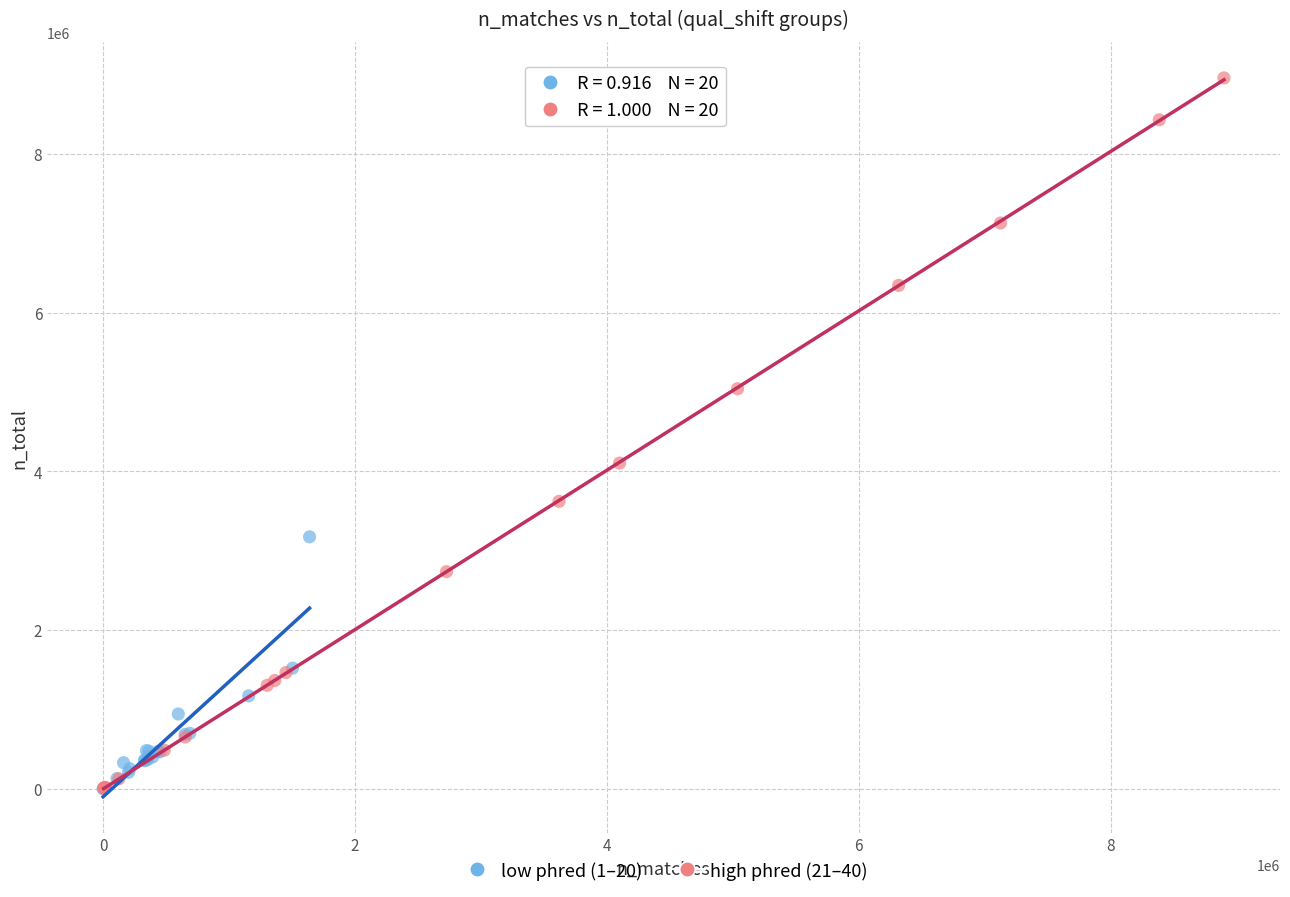

Which series has the largest Y range (max minus min)?

high phred (21–40)